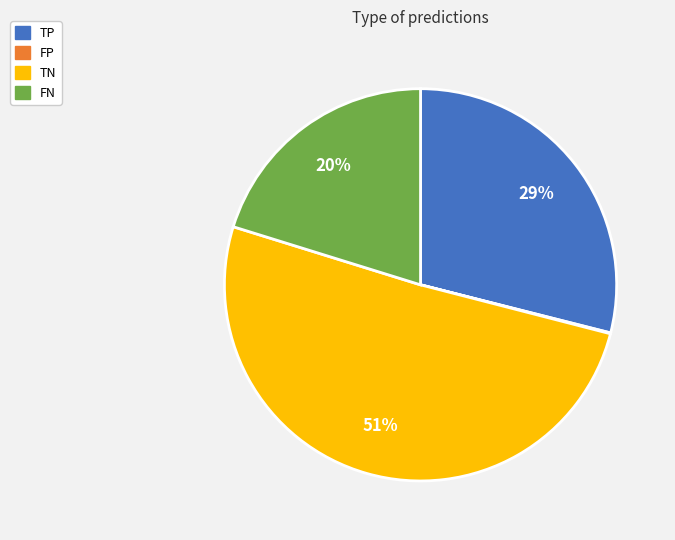

The TN slice represents 51% of the pie. True or false?

True